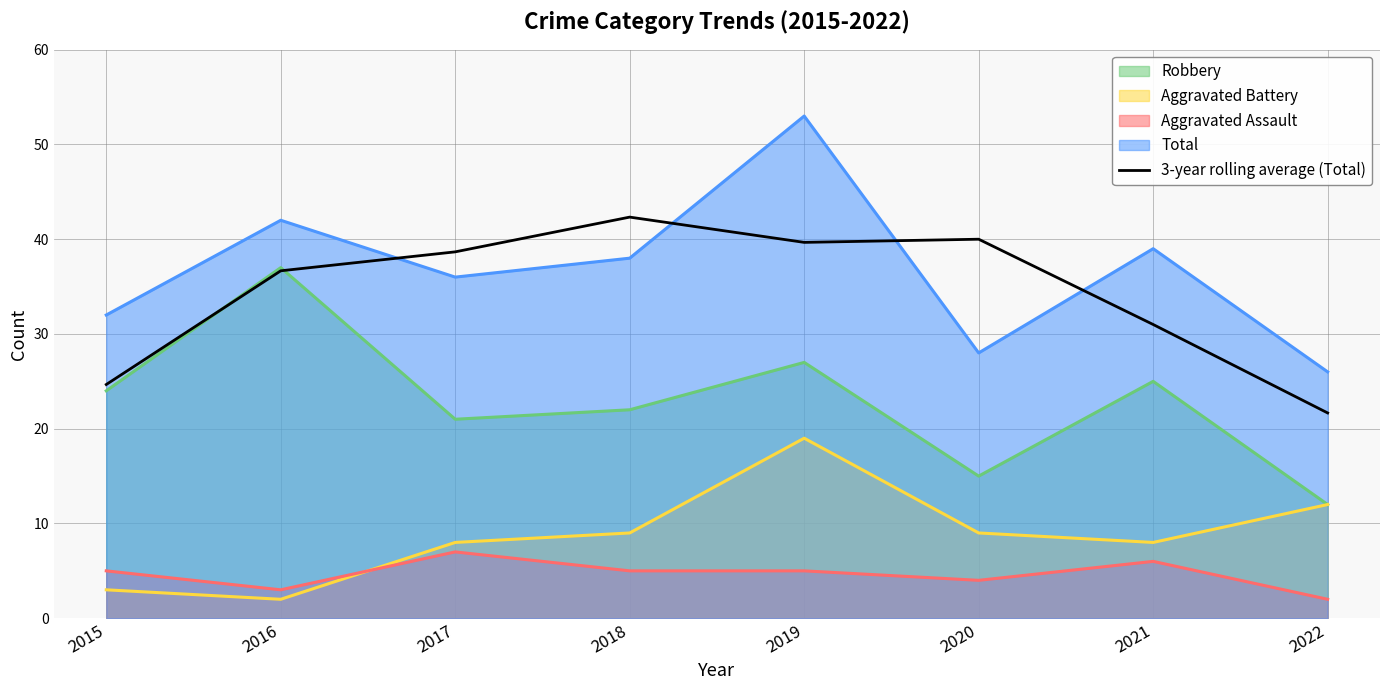

How many series are shown in this chart?

5